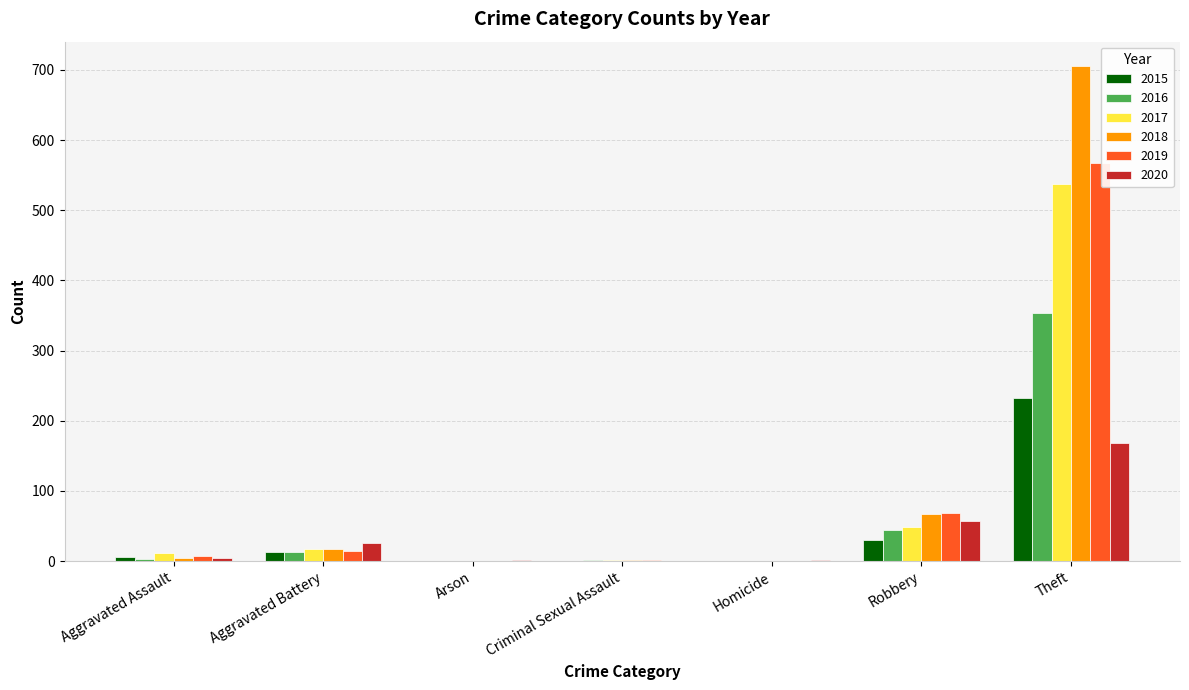

What is the highest value of the 2018 series?

705